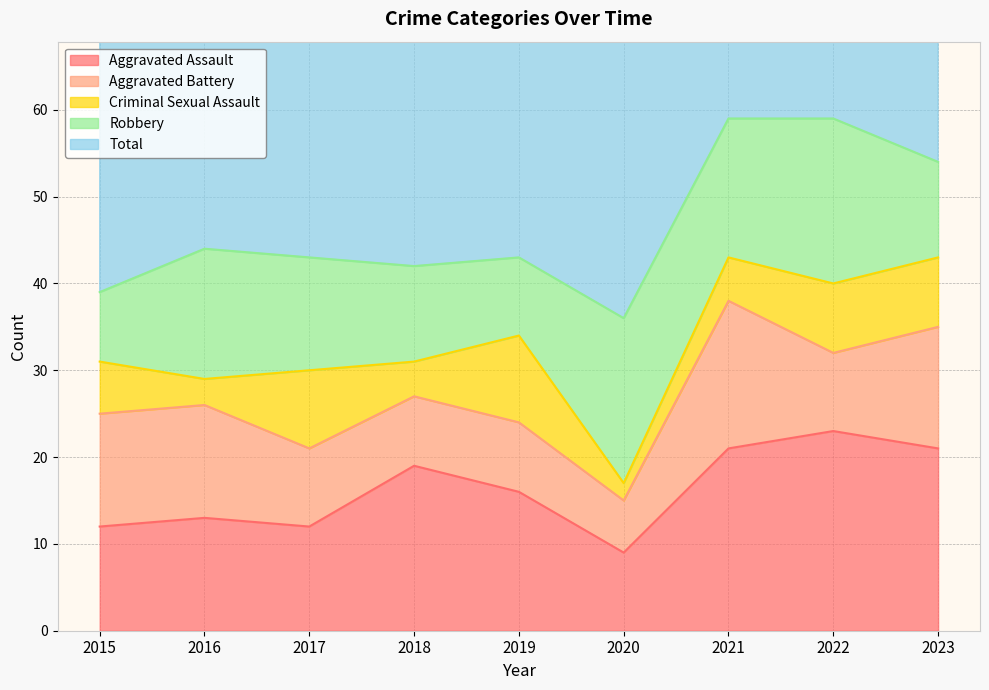

How many intersections are there between Aggravated Battery and Robbery?

4